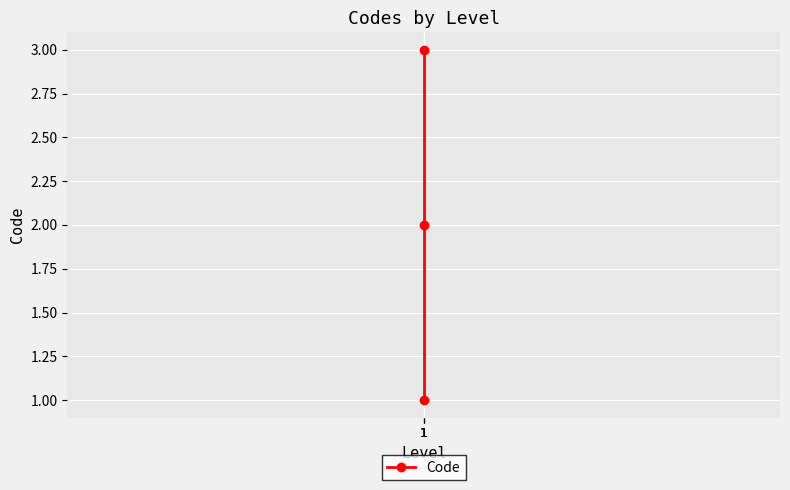

What is the sum of all values?

6